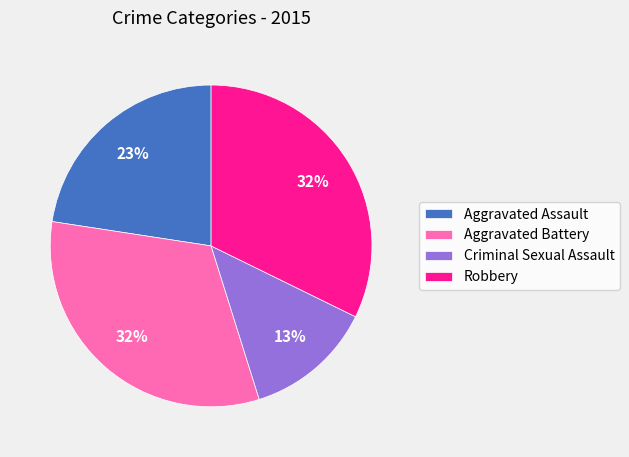

Combined, do Aggravated Assault and Criminal Sexual Assault account for over 50%?

No